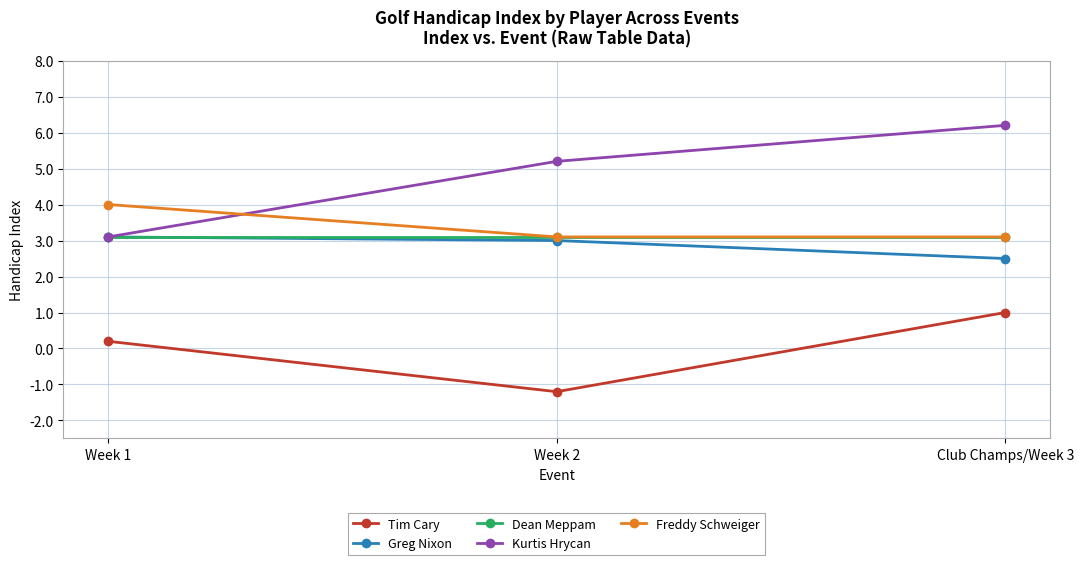

Which series changed the most between Week 1 and Week 2?

Kurtis Hrycan